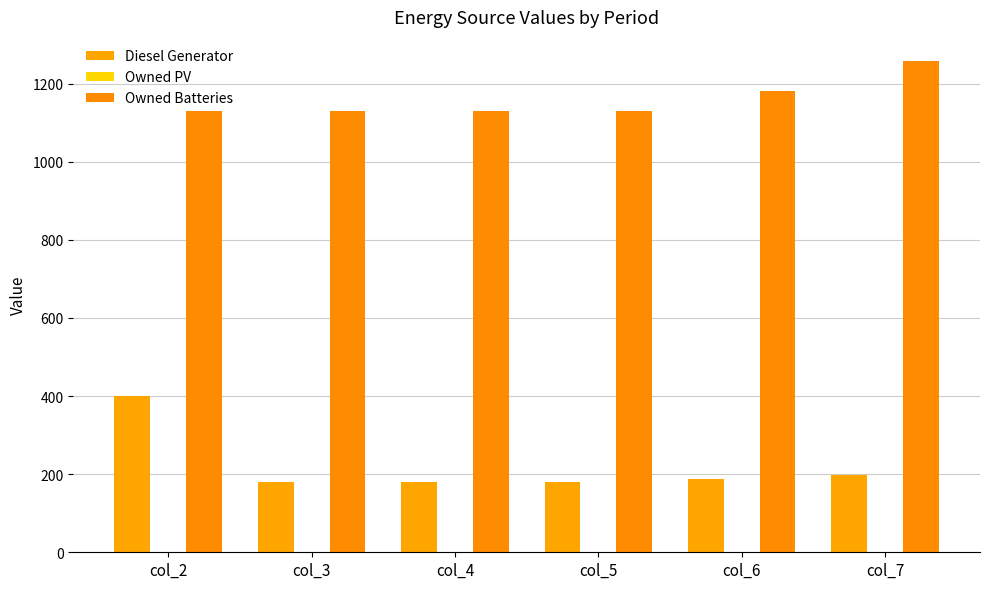

At how many categories does at least one series exceed 808?

6